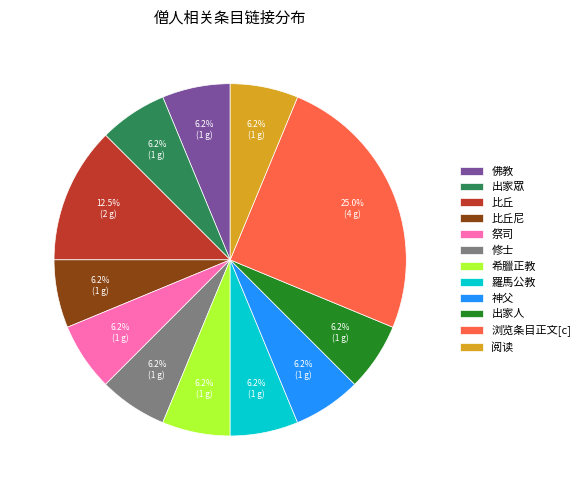

How many segments does this pie chart have?

12